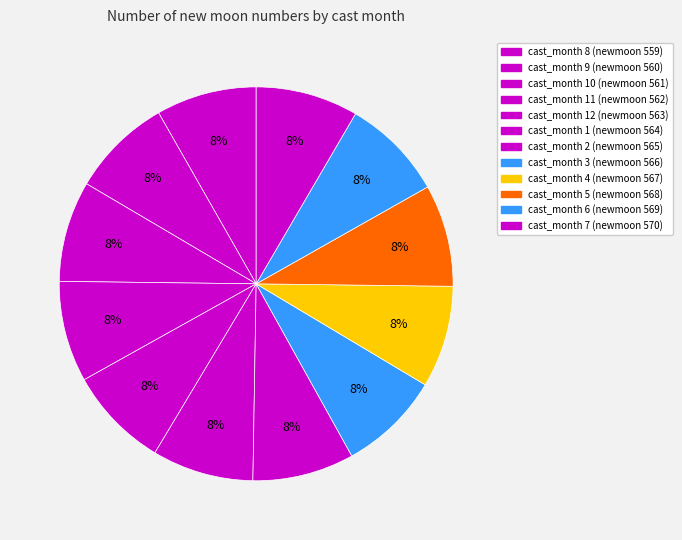

Rank the categories by value from highest to lowest.

7, 6, 5, 4, 3, 2, 1, 12, 11, 10, 9, 8